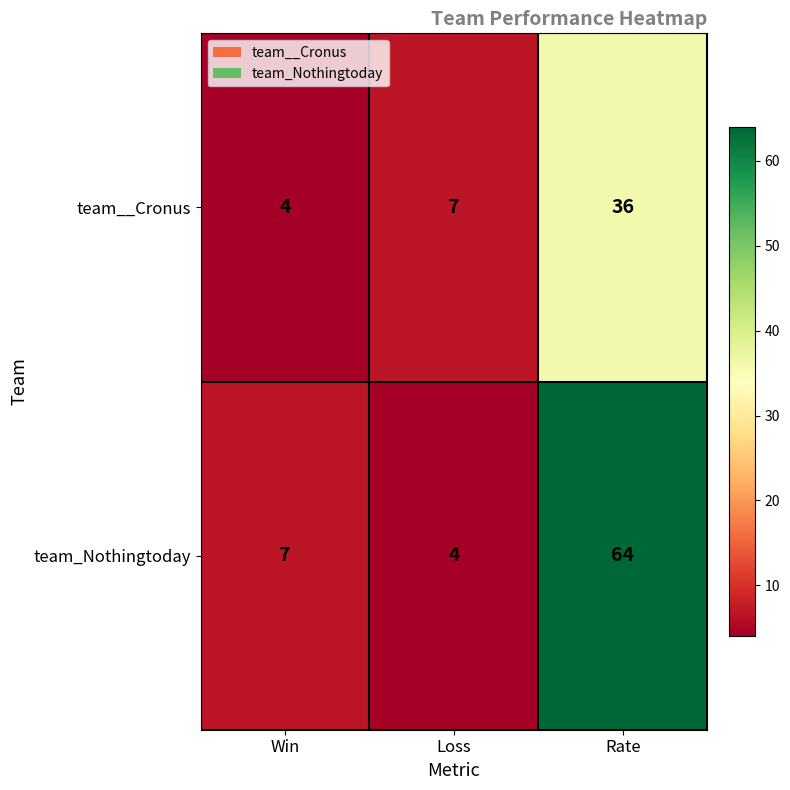

What is the minimum value for team_Nothingtoday?

4